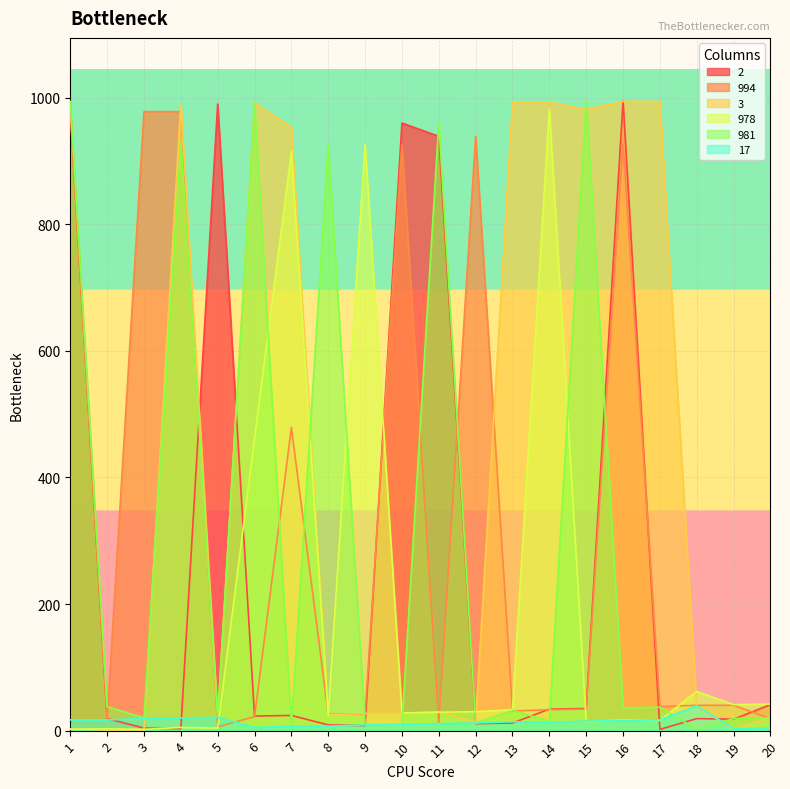

Which has a higher value, 5 or 8?

5